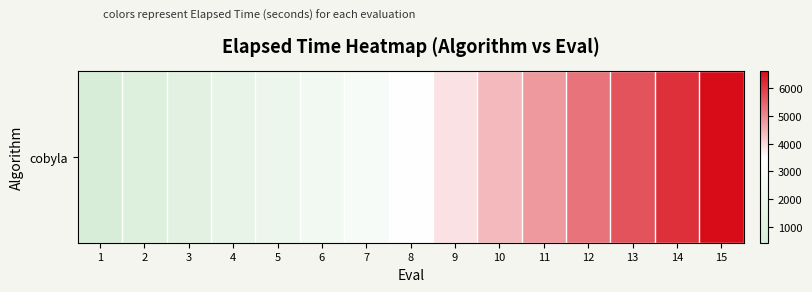

Reading left to right, what are all the values shown in this chart?

422.7	826.3	1225.8	1648.4	2078.1	2509.5	2928.1	3414.6	3901.8	4388.5	4804.8	5291.4	5710.1	6142.8	6612.2